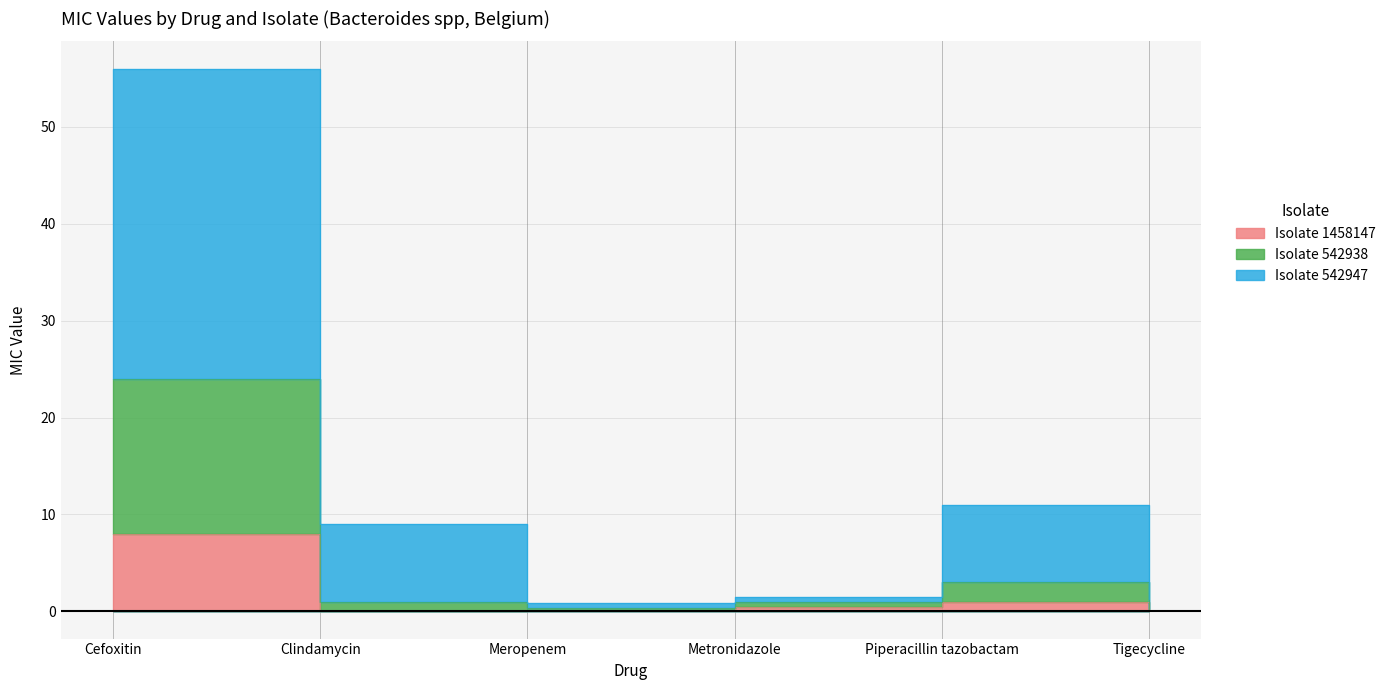

Reading right to left, list all the values displayed in this chart.

Isolate_1458147: 0.0	1.0	0.5	0.1	0.0	8.0
Isolate_542938: 0.2	3.0	1.0	0.4	1.0	24.0
Isolate_542947: 1.2	11.0	1.5	0.9	9.0	56.0